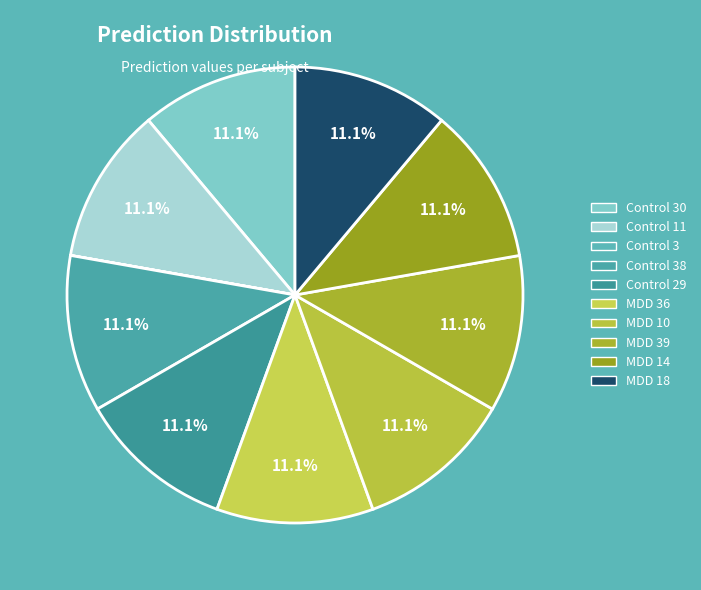

Is there any slice that represents more than half of the pie?

No